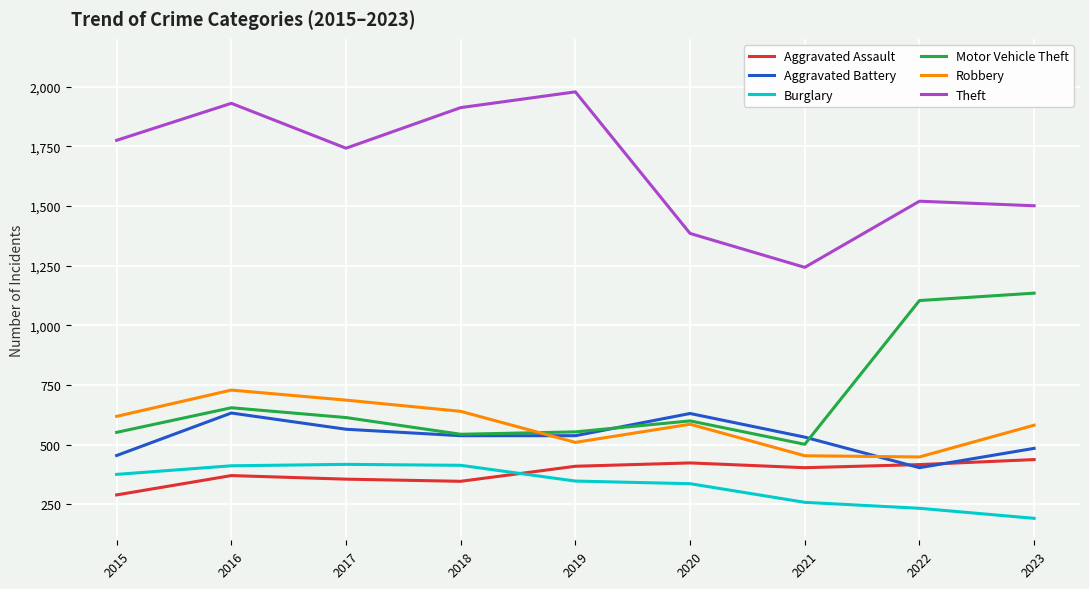

Which category has the lowest value across all series?

2023